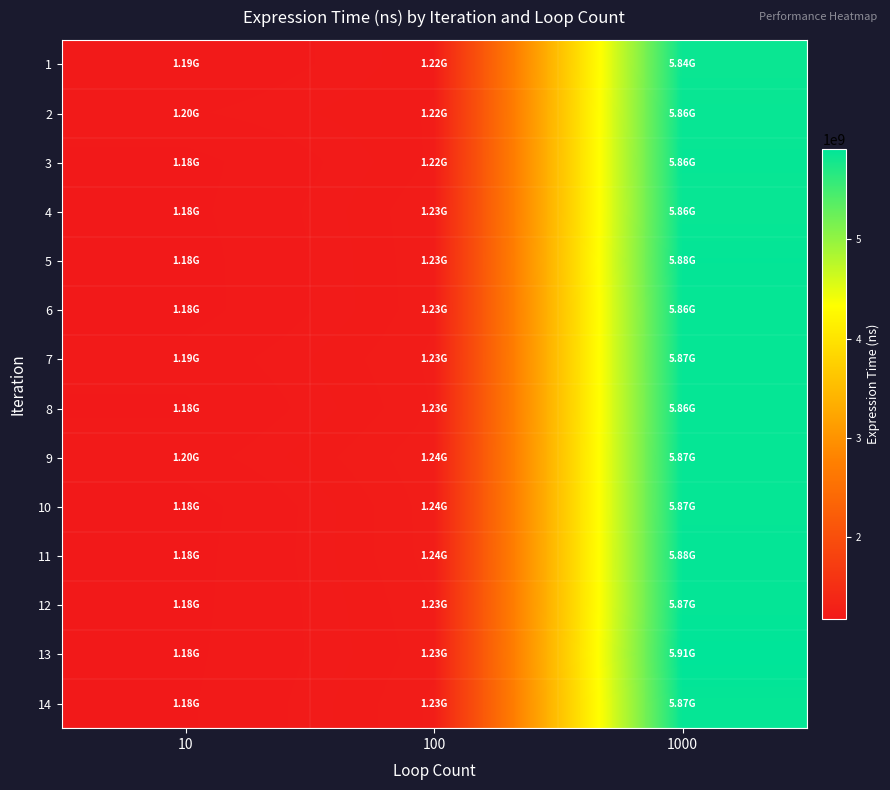

Reading left to right, what are all the values shown in this chart?

1: 10=1186750400	100=1220859100	1000=5839254300
2: 10=1202474400	100=1224147900	1000=5856614500
3: 10=1178641600	100=1224926300	1000=5864835500
4: 10=1180444700	100=1232025100	1000=5855614300
5: 10=1177344100	100=1231083900	1000=5882268700
6: 10=1177222800	100=1230490000	1000=5862894000
7: 10=1193256600	100=1234443300	1000=5867891300
8: 10=1183287200	100=1232986800	1000=5863894400
9: 10=1196389400	100=1239978400	1000=5870937800
10: 10=1176820700	100=1237666000	1000=5869774200
11: 10=1178683600	100=1236992600	1000=5875403900
12: 10=1180087800	100=1232089100	1000=5874009900
13: 10=1181674900	100=1229315200	1000=5908918200
14: 10=1183327700	100=1234443300	1000=5867891300